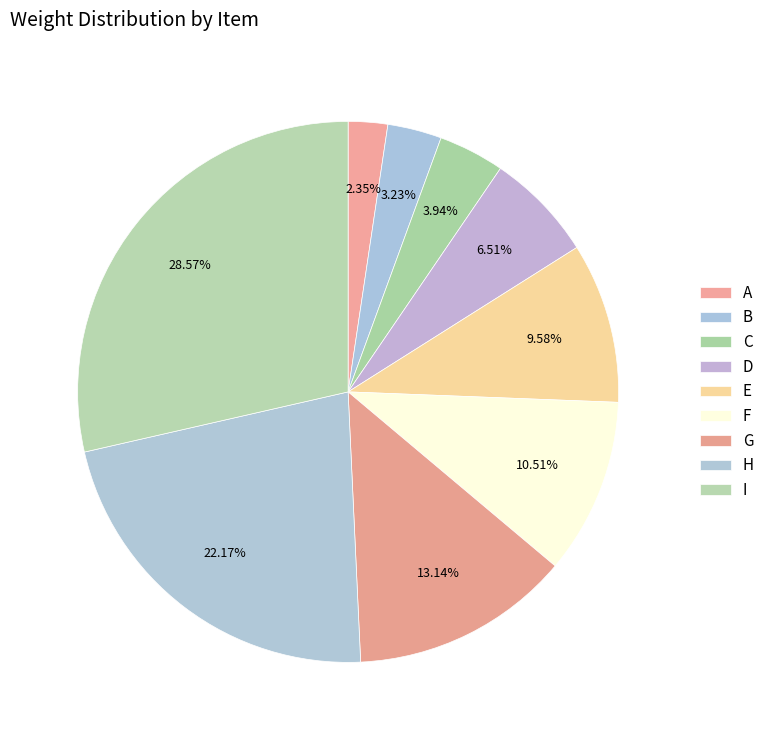

Is E the majority of the pie?

No